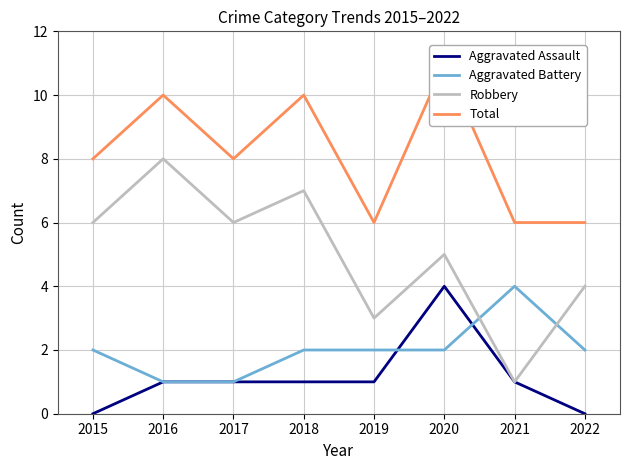

Does the chart display data point markers on the line(s)?

No